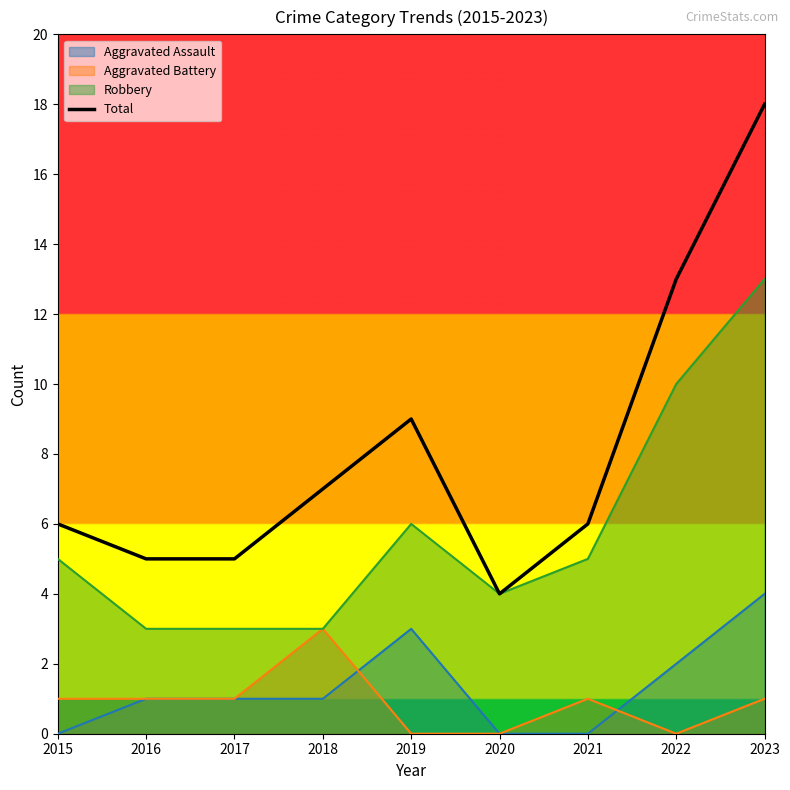

At which category does the data reach its first local valley?

2020